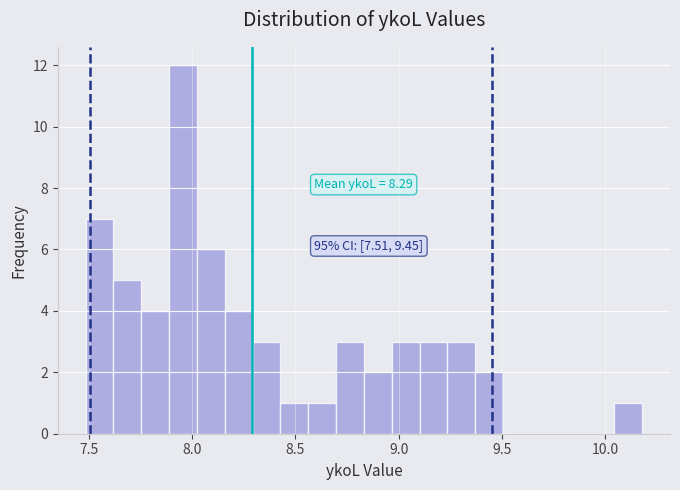

Read against the x-axis, roughly where is the centre of the tallest bar?

7.95